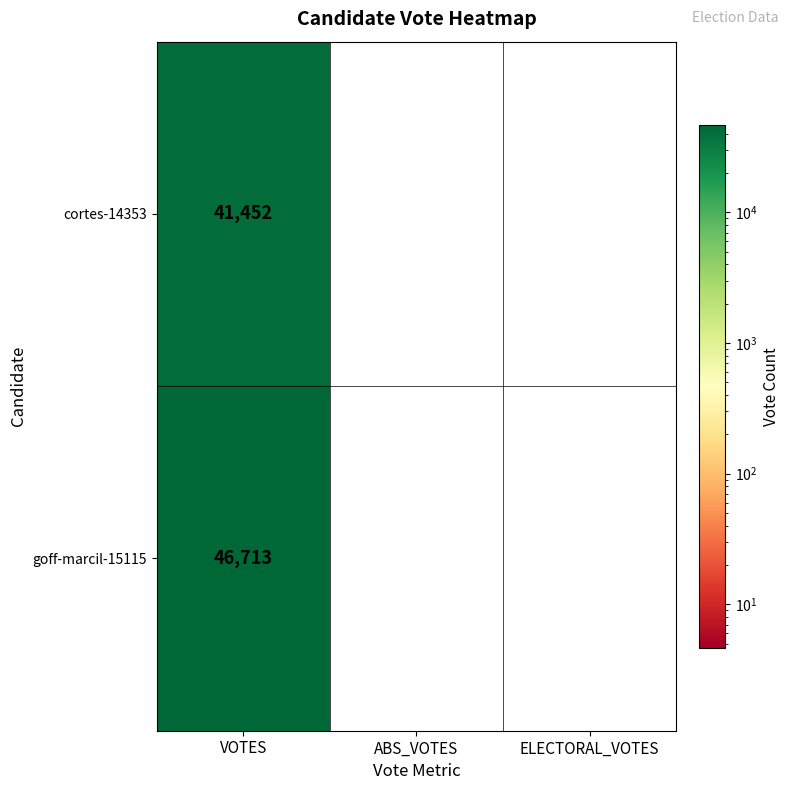

Rank the series by their maximum value, from highest to lowest.

goff-marcil-15115, cortes-14353